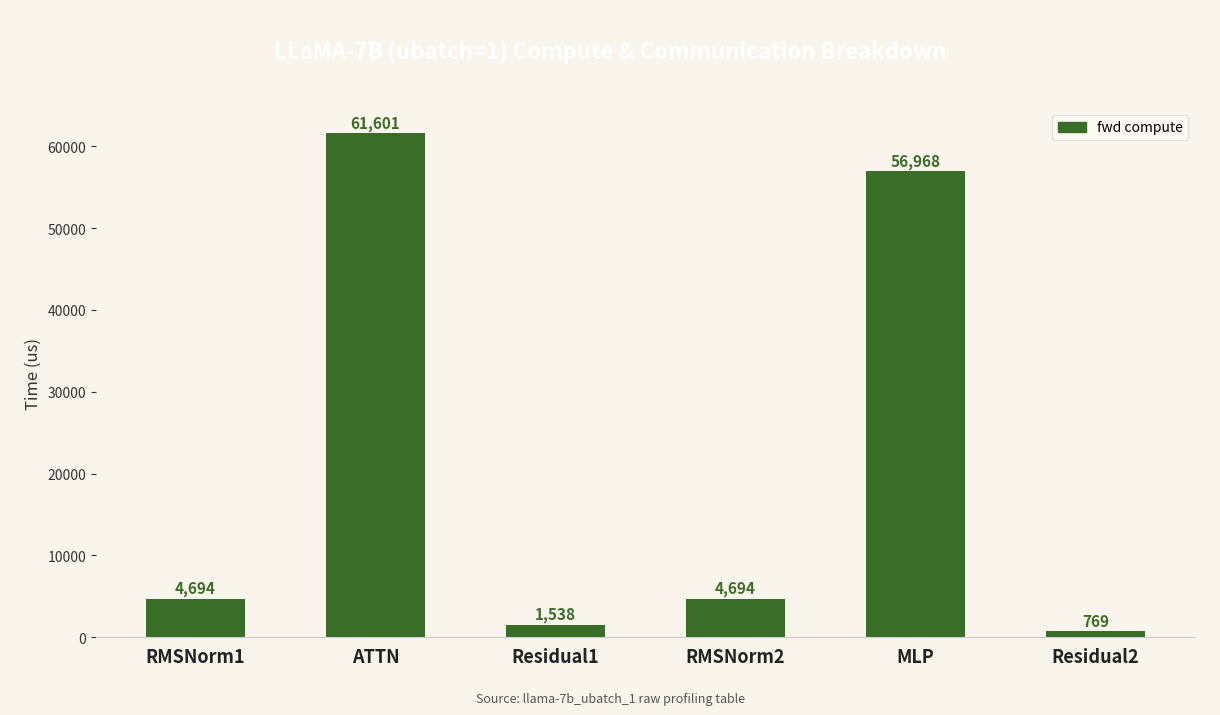

Between Residual1 and ATTN, which is larger?

ATTN